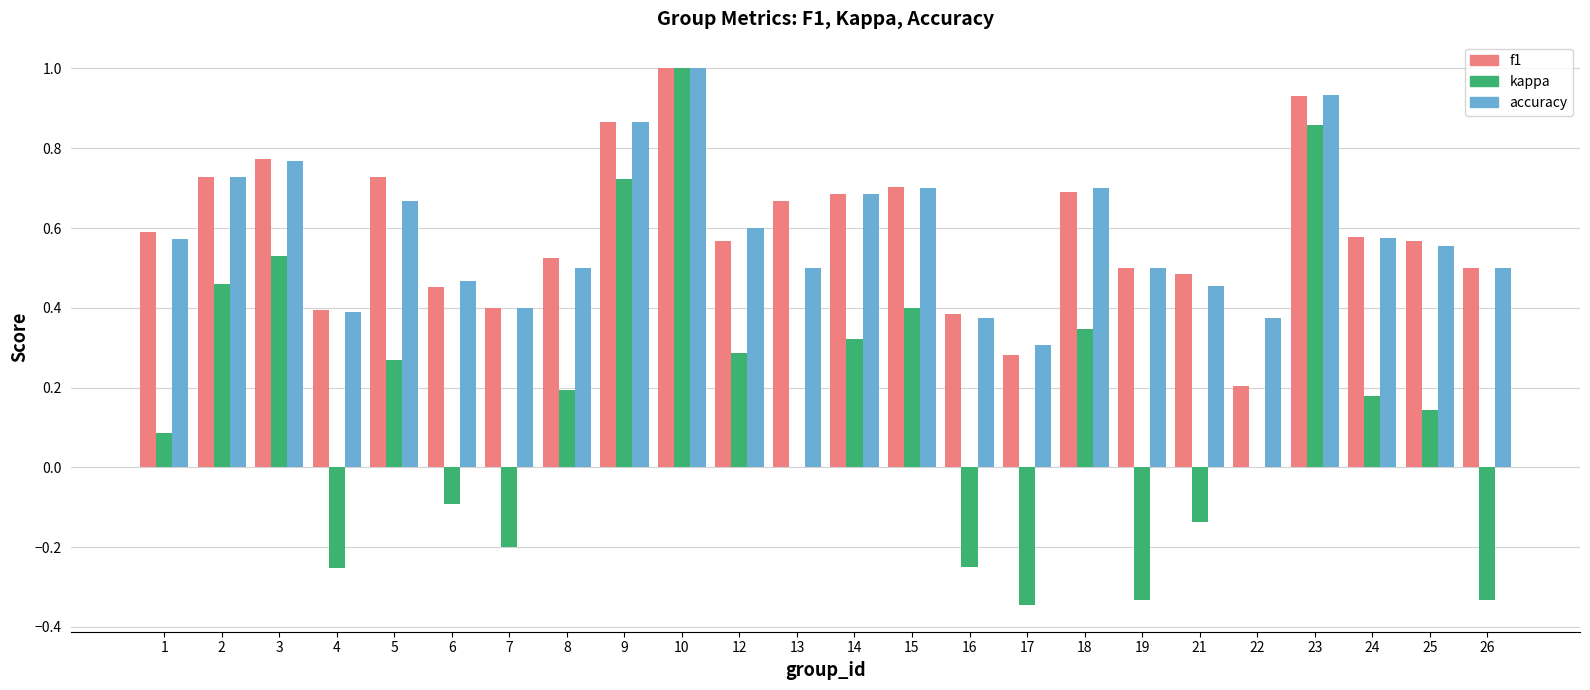

At which category is the sum across all series the highest?

10